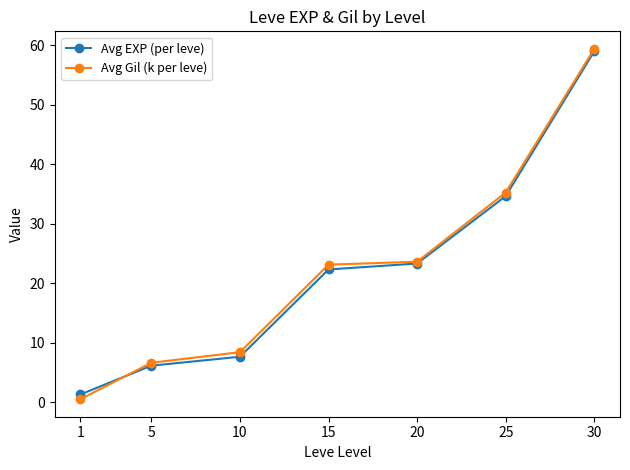

Reading left to right, what are all the values shown in this chart?

Avg EXP (per leve): 1=1.3	5=6.2	10=7.7	15=22.3	20=23.3	25=34.7	30=59.0
Avg Gil (k per leve): 1=0.5	5=6.7	10=8.4	15=23.1	20=23.6	25=35.3	30=59.4